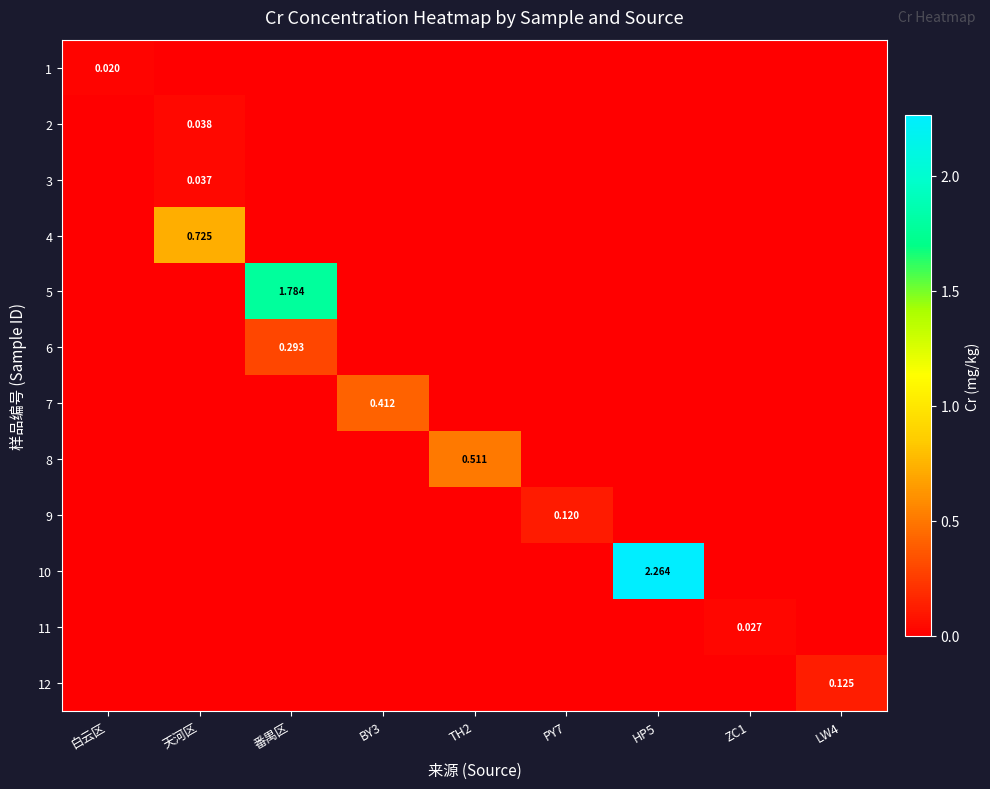

How many series are shown in this chart?

12